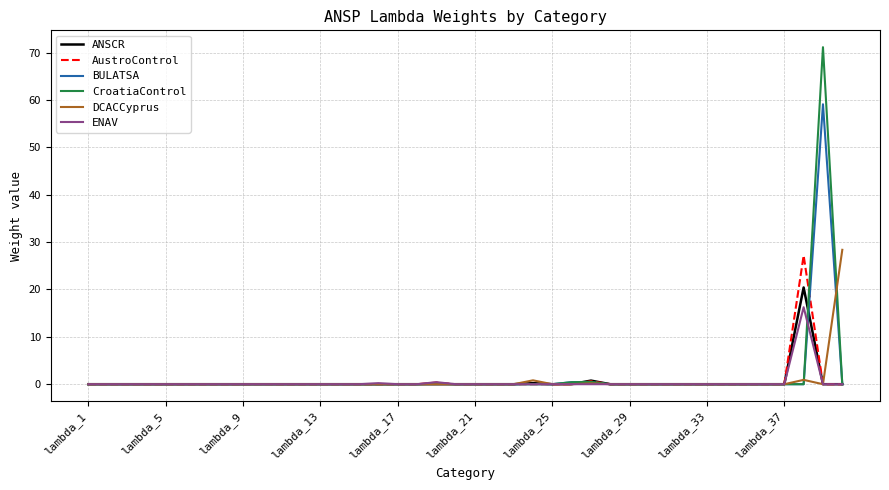

What is the greatest value displayed?

71.1